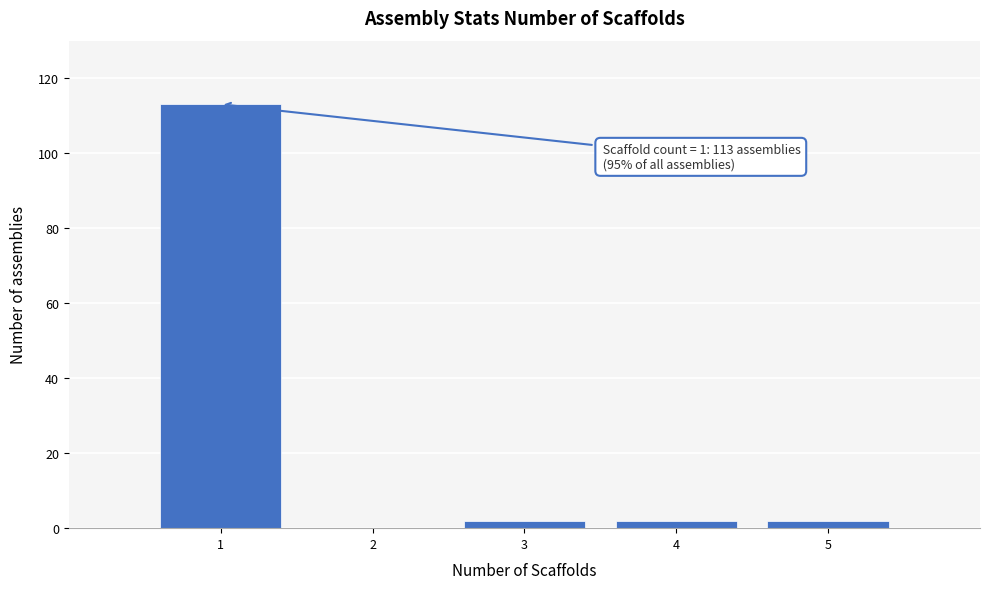

Over which range of the x-axis is the bar tallest?

0.5 to 1.5